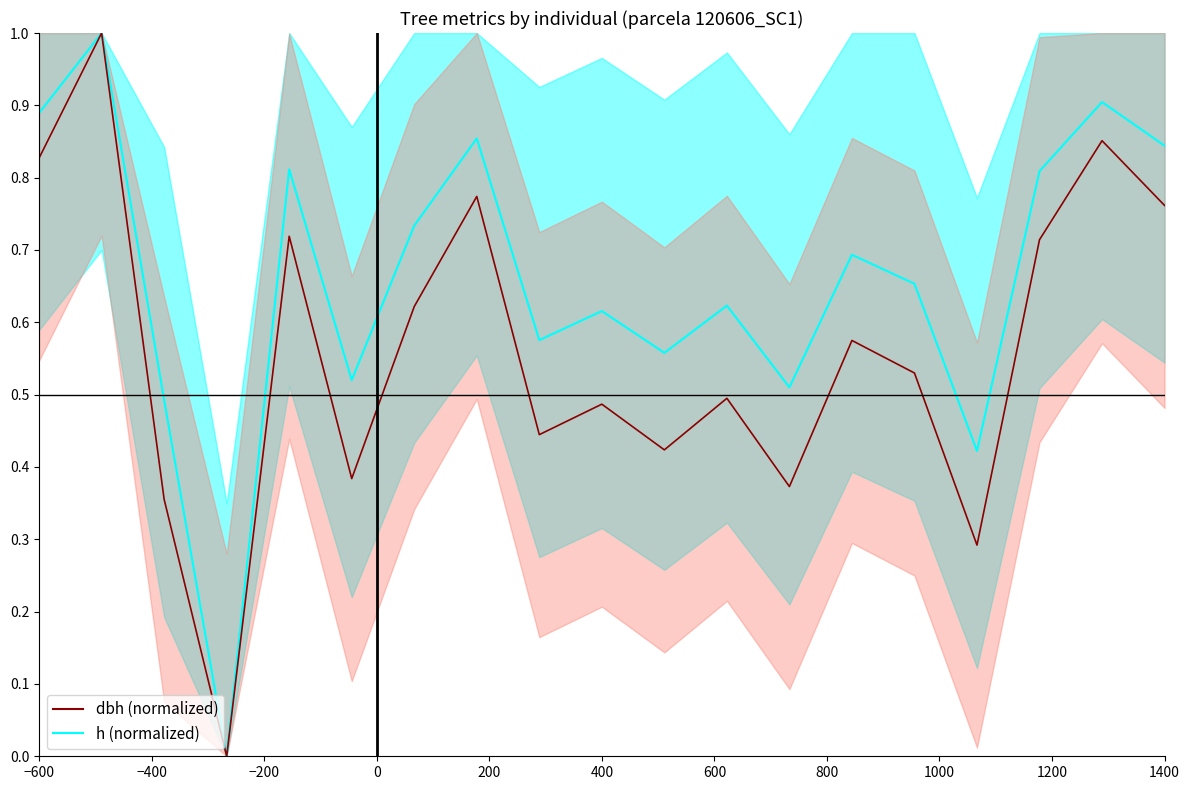

True or false: h (normalized) and dbh (normalized) cross at least once.

False